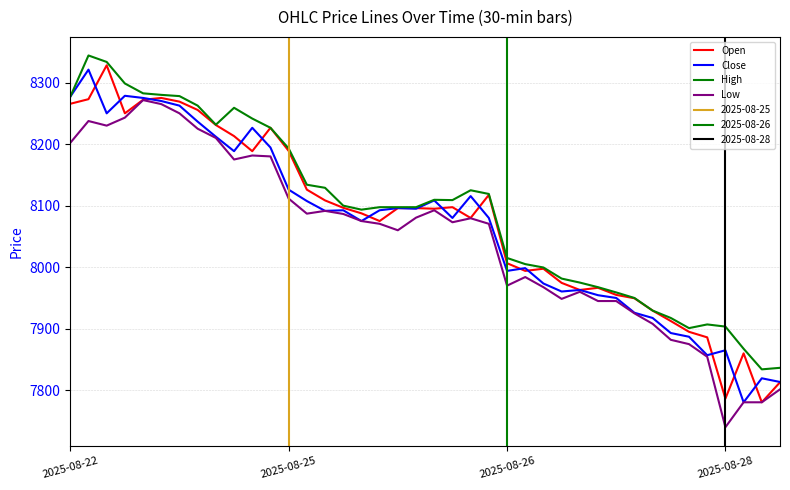

Rank the series by their average value, from lowest to highest.

Low, Close, Open, High